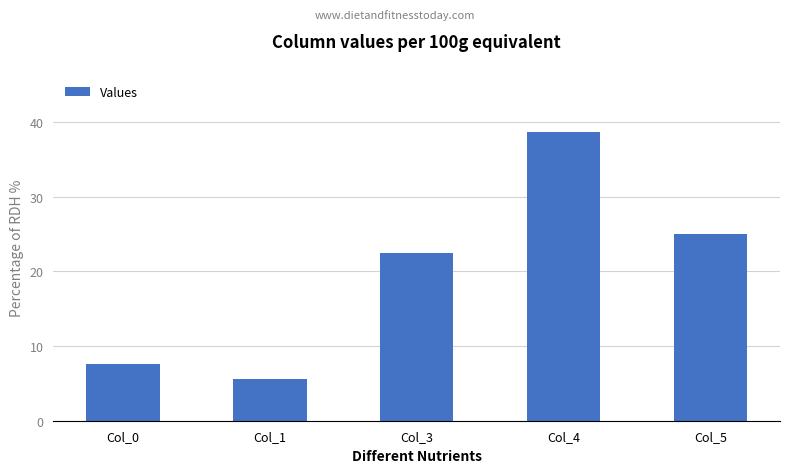

Reading left to right, list all the values displayed in this chart.

Col_0=7.6	Col_1=5.6	Col_3=22.4	Col_4=38.6	Col_5=25.1